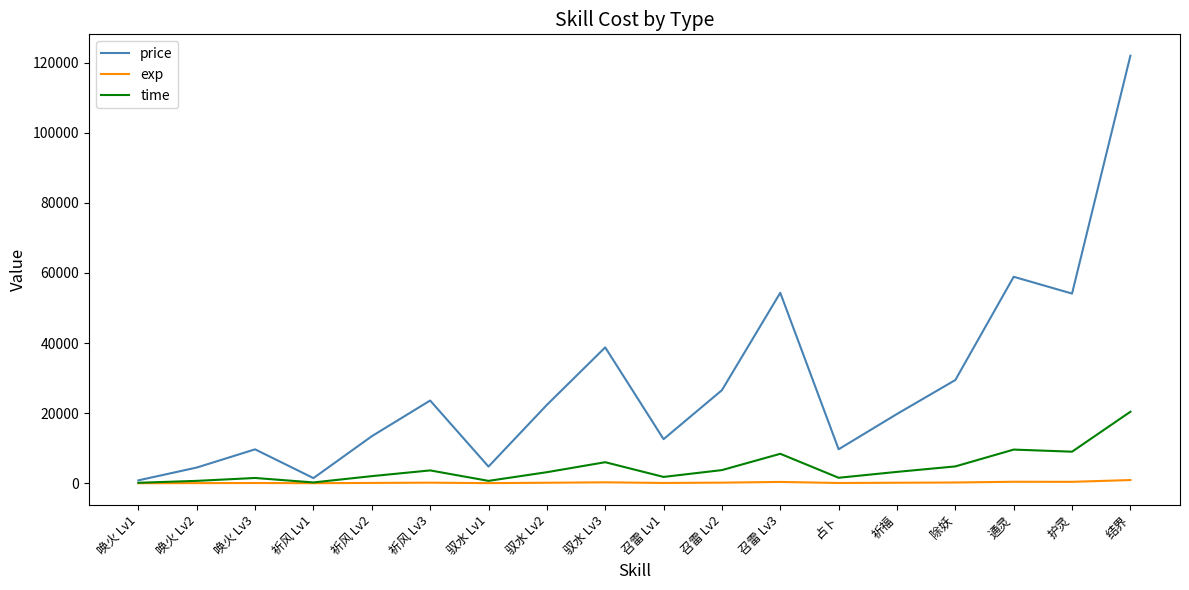

What is the approximate value of time at 驭水 Lv3?

6000.0